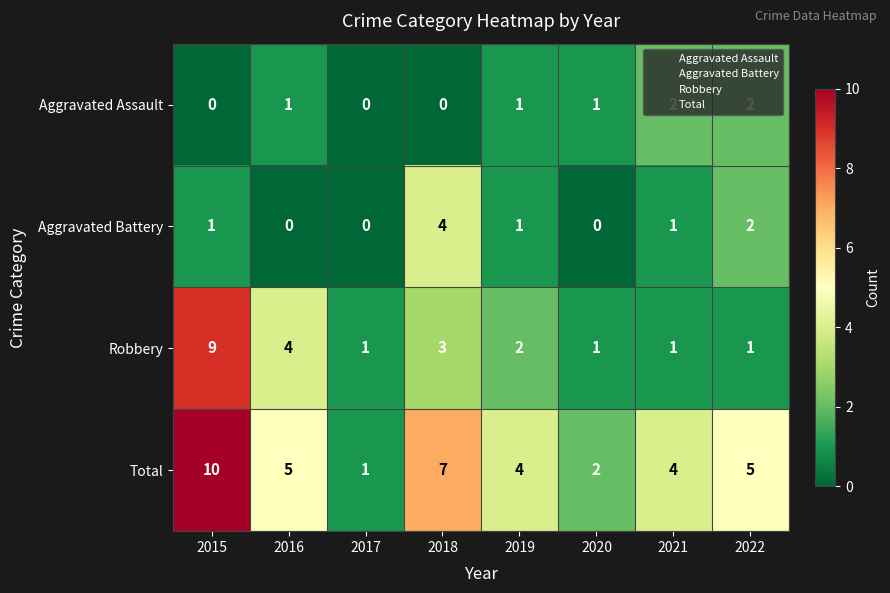

At which category is the sum across all series the highest?

2015